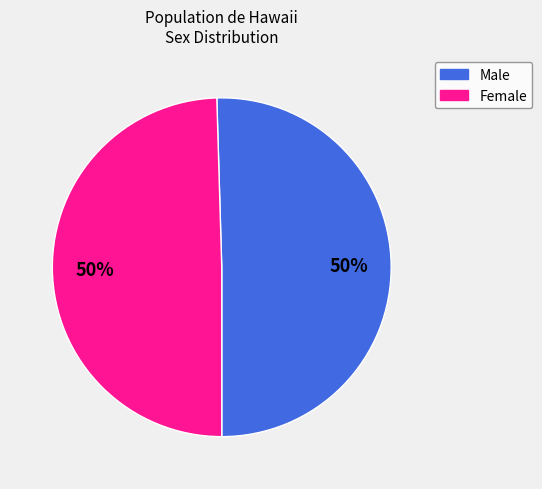

Count the number of slices in the pie.

2